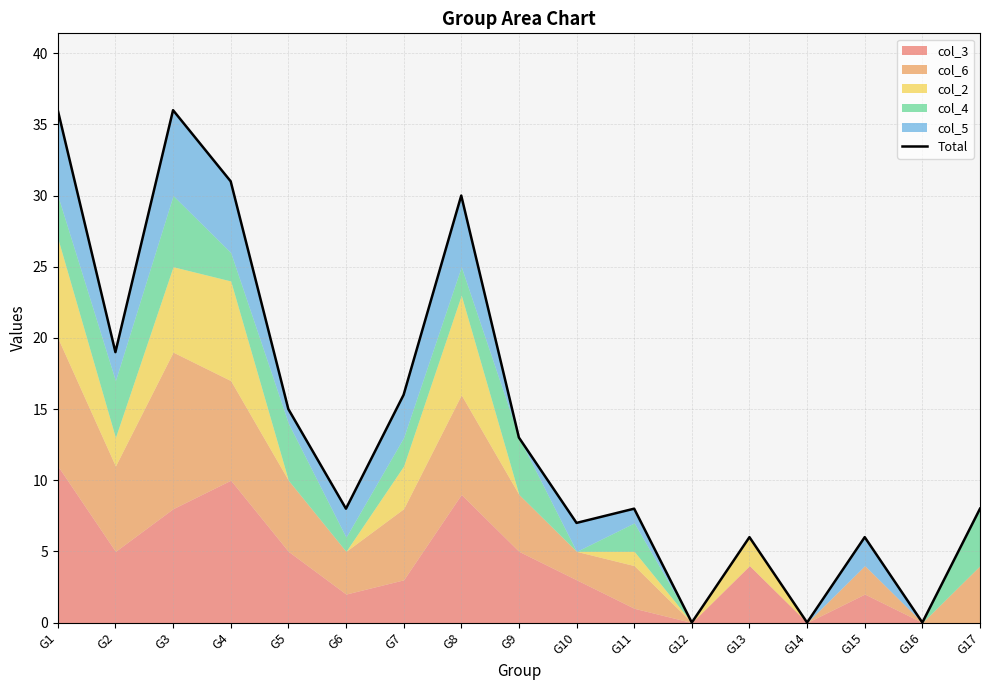

What is the value of the 11th point from the left?

8